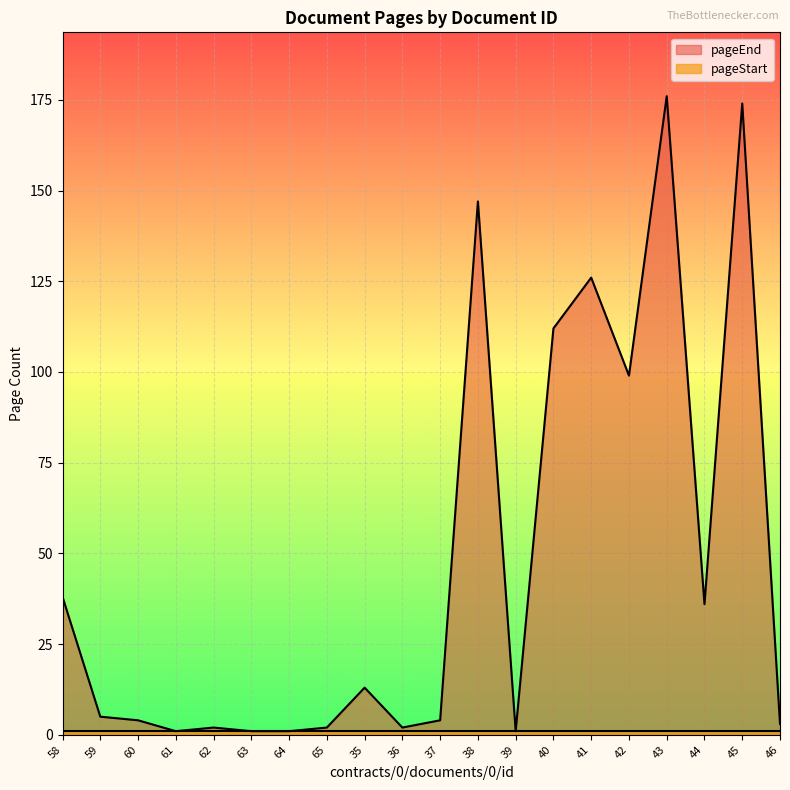

Between 37 and 46, which is larger?

37